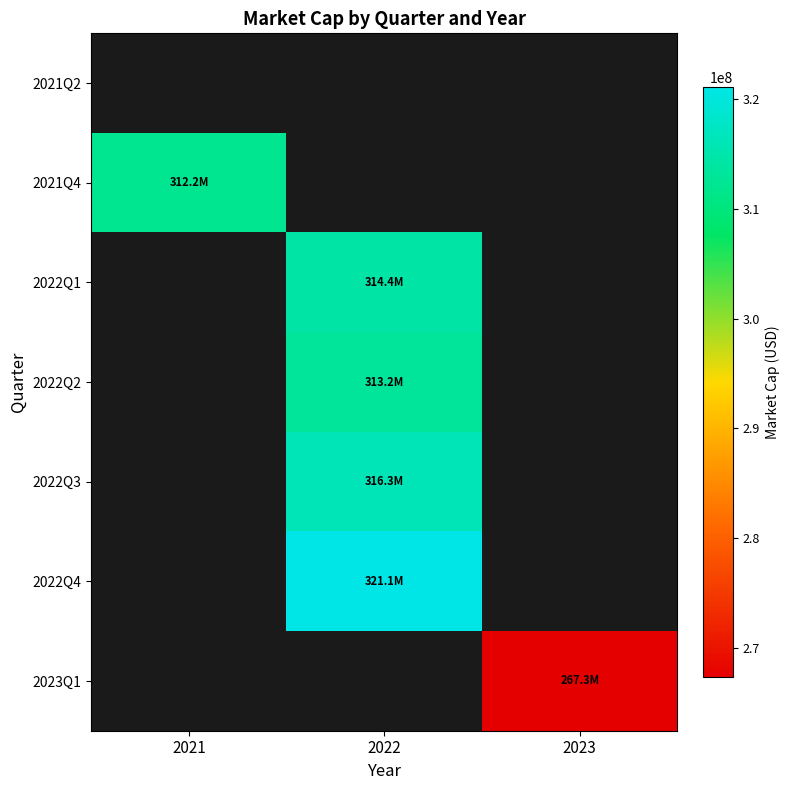

Which category has the lowest value across all series?

2023